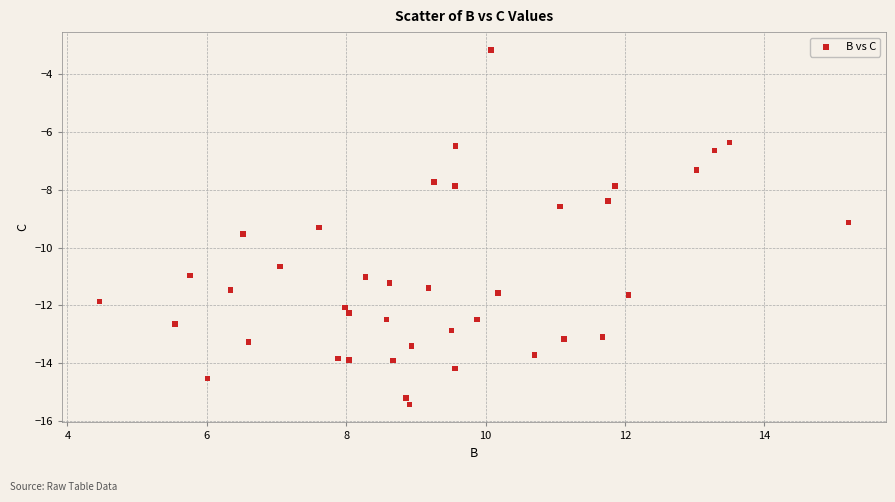

What Y value in the scatter plot is closest to -9?

-9.1